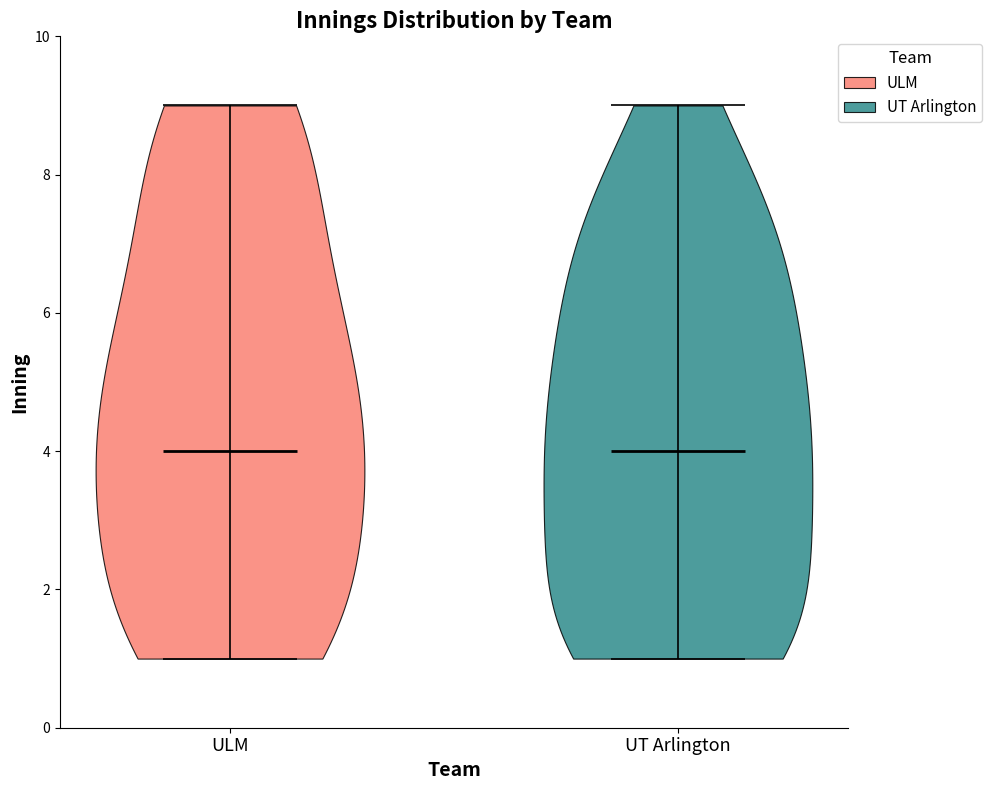

Reading left to right, read every violin against the y-axis: where its median line is, and the lowest and highest points it reaches. The values are not printed on the chart, so give them approximately, as read against the axis.

ULM: median line 4, lowest point 1, highest point 9
UT Arlington: median line 4, lowest point 1, highest point 9